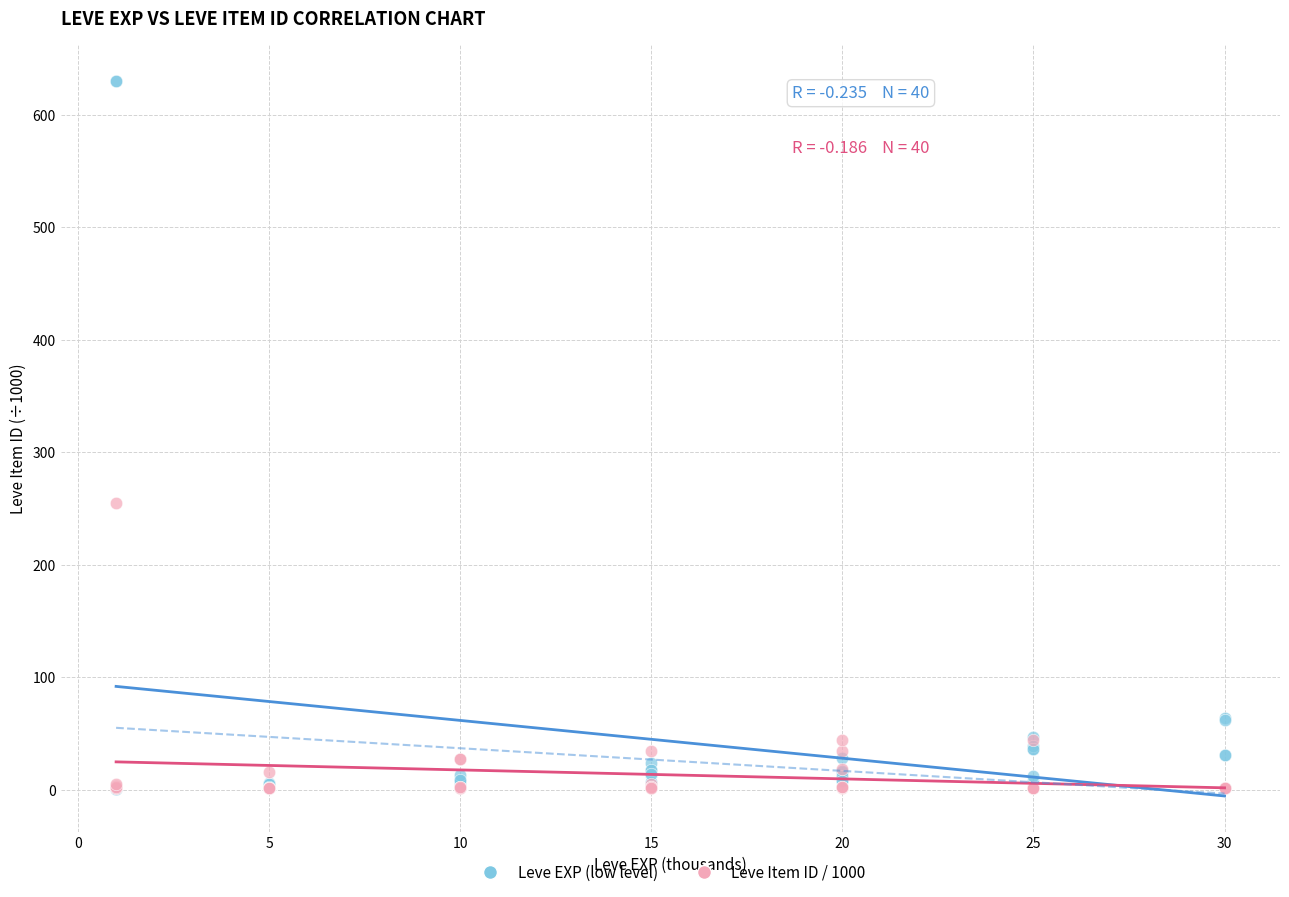

Across all series, what Y value is closest to 315?

254.7